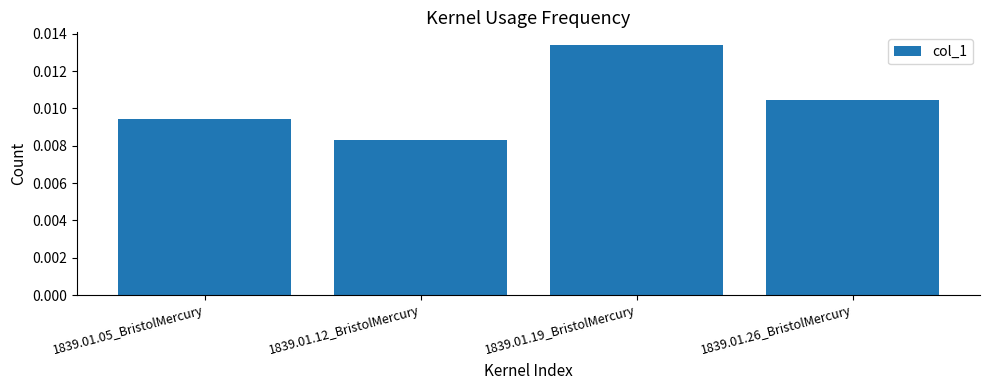

List the labels in order of value, smallest first.

1839.01.12_BristolMercury, 1839.01.05_BristolMercury, 1839.01.26_BristolMercury, 1839.01.19_BristolMercury